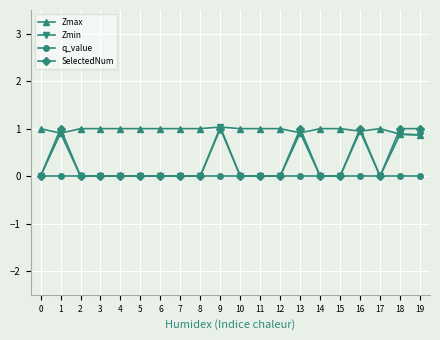

True or false: Zmin has more than 1 interior local peaks.

True